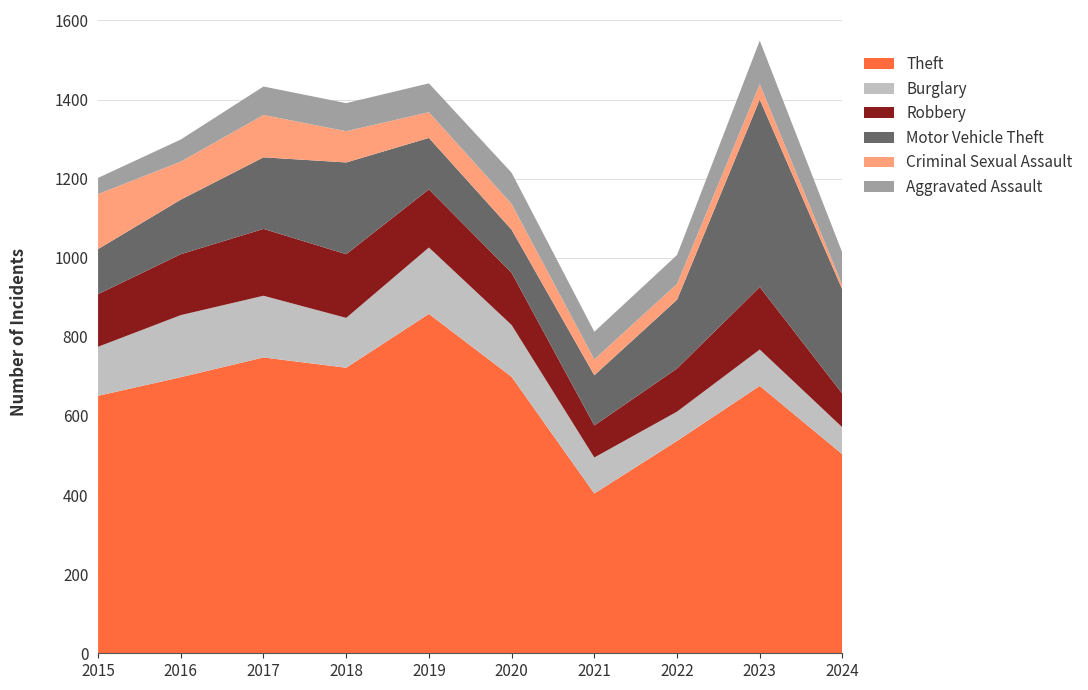

Reading left to right, list all the values displayed in this chart.

Theft: 651	698	748	722	858	699	404	537	676	503
Burglary: 124	157	156	126	168	131	91	74	92	68
Robbery: 133	154	169	161	147	132	81	109	158	85
Motor Vehicle Theft: 114	138	181	232	130	109	127	174	474	263
Criminal Sexual Assault: 139	96	107	79	65	65	40	40	39	11
Aggravated Assault: 41	56	72	71	73	79	70	73	110	82